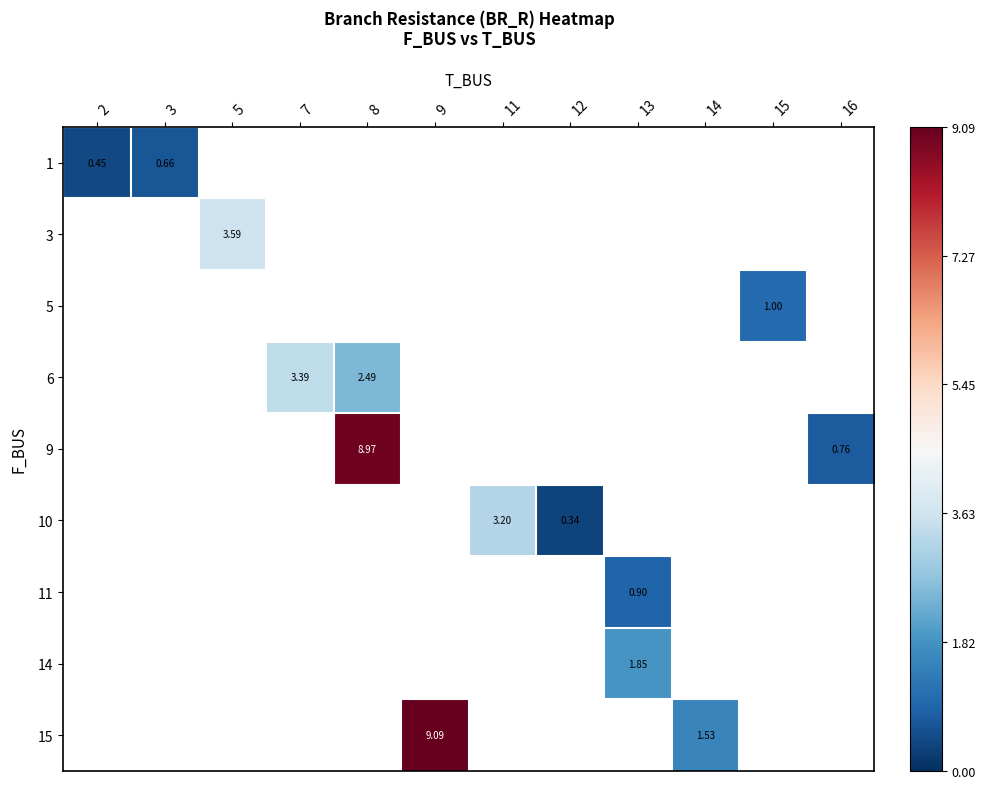

How many positive values does the 6 series have?

2